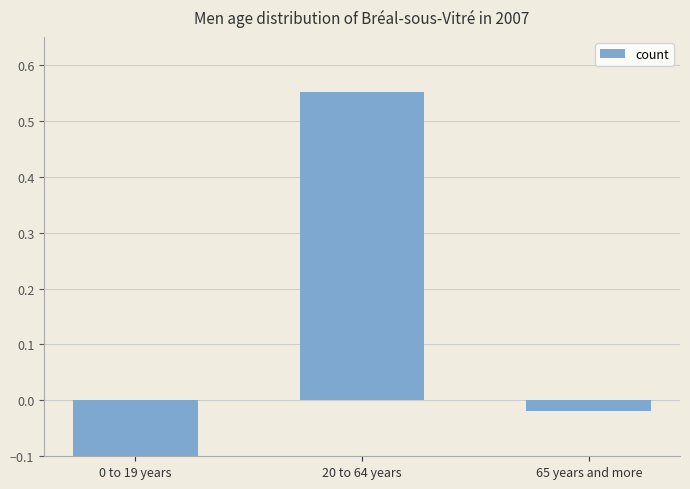

Rank the categories by value from highest to lowest.

20 to 64 years, 65 years and more, 0 to 19 years